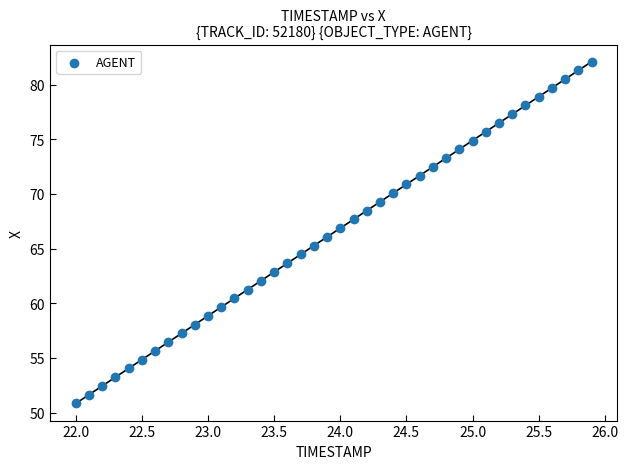

What is the range of Y values (max minus min)?

31.3